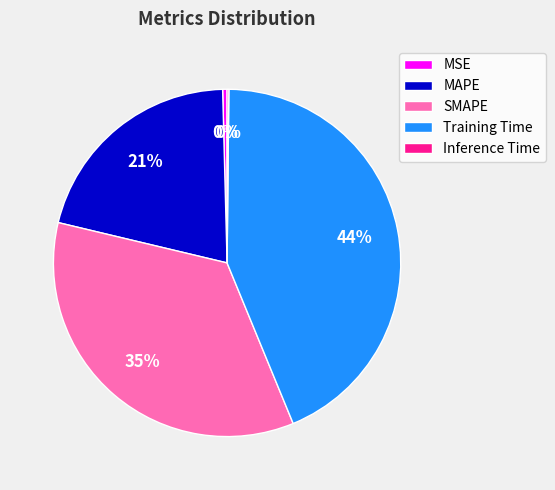

The SMAPE slice represents 35% of the pie. True or false?

True